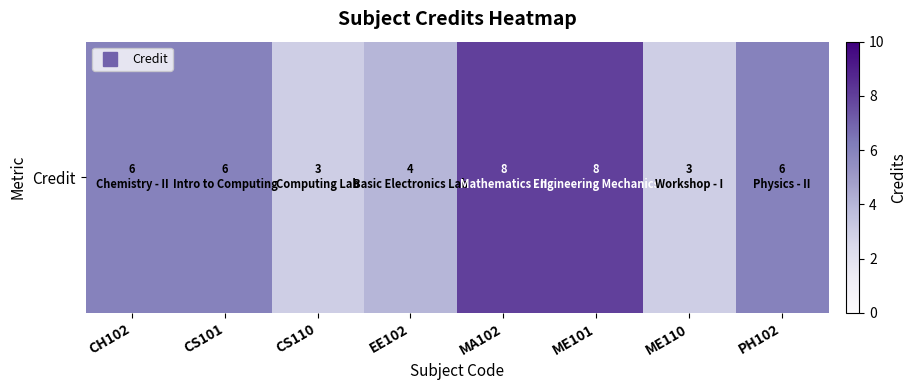

At which category does the chart reach its peak across all series?

MA102